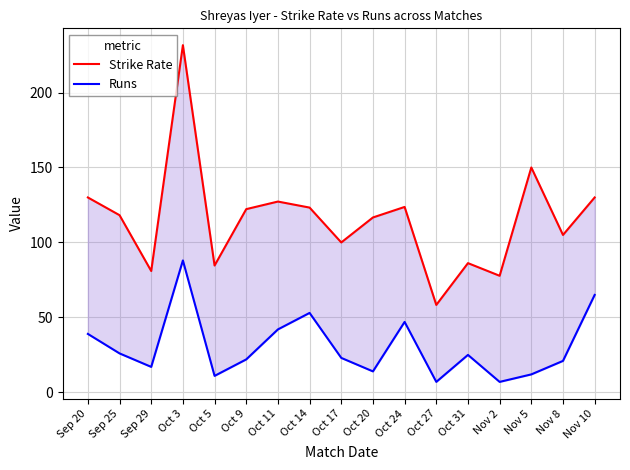

At which category does Runs reach its first local valley?

Sep 29